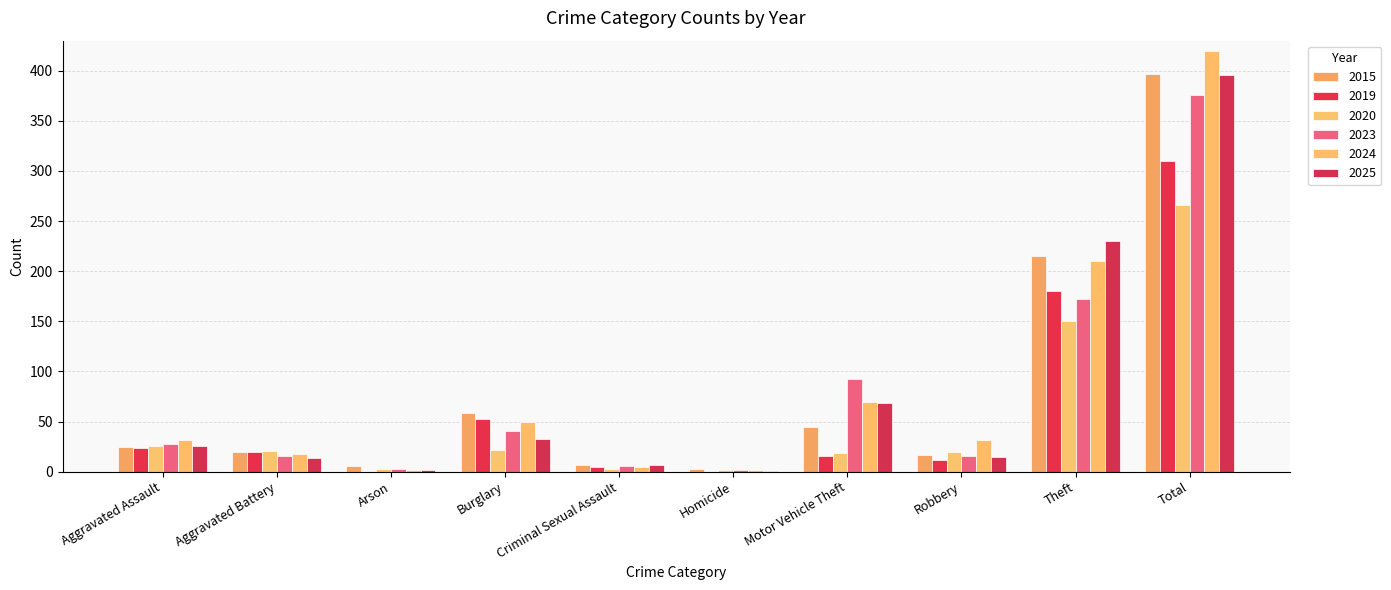

How many distinct data groups are displayed?

6